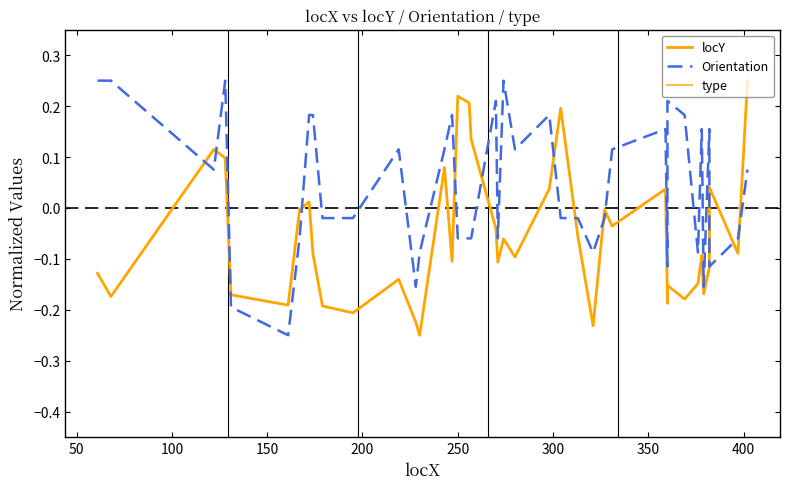

What is the minimum value shown in the chart?

-0.2